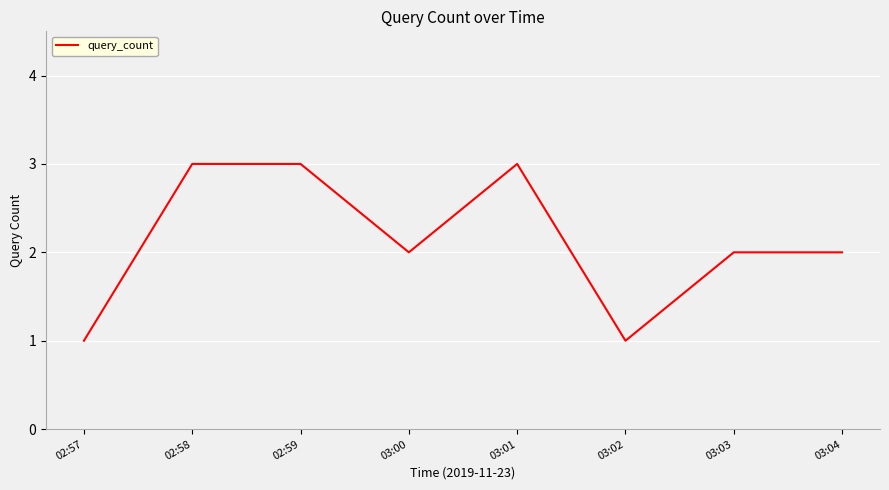

What is the greatest value displayed?

3